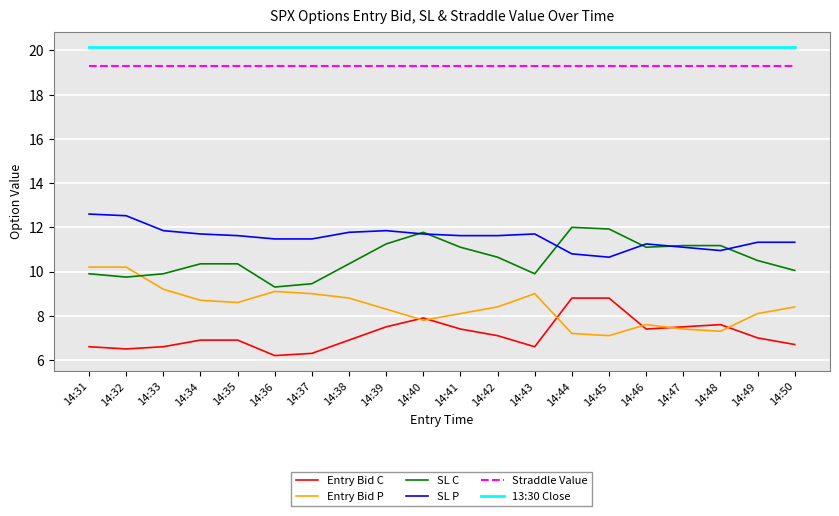

Rank the series at 14:35 from highest to lowest value.

13:30 Close, Straddle Value, SL P, SL C, Entry Bid P, Entry Bid C